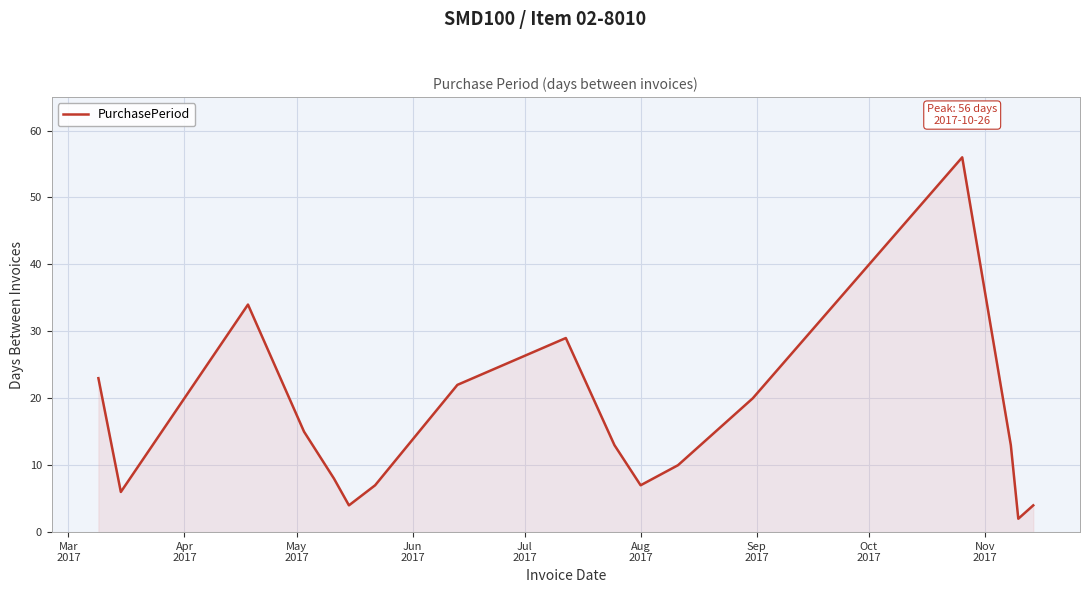

What is the difference between the maximum and minimum values?

54